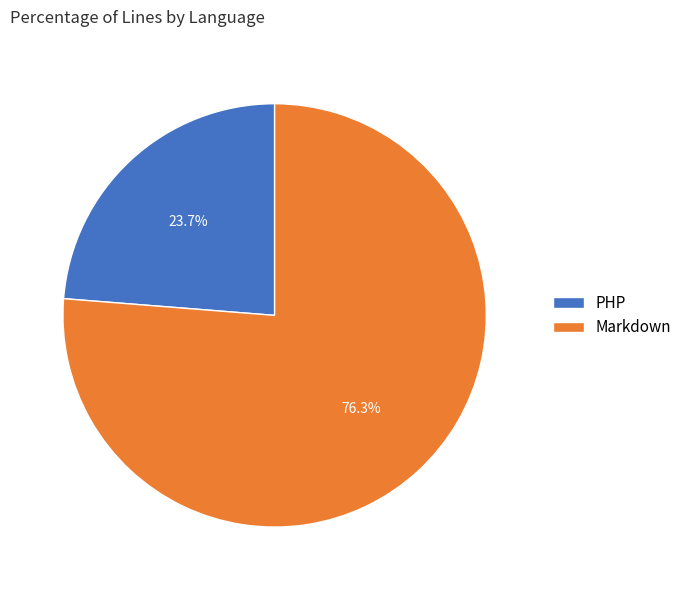

How many slices are in this pie chart?

2